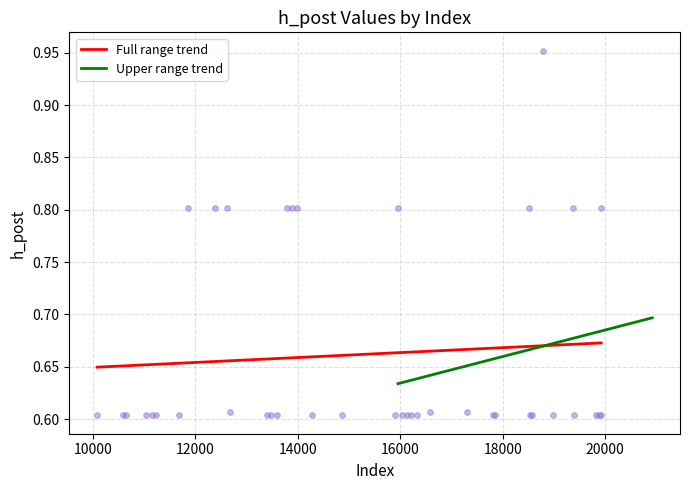

Between 11233 and 18563, which is larger?

11233